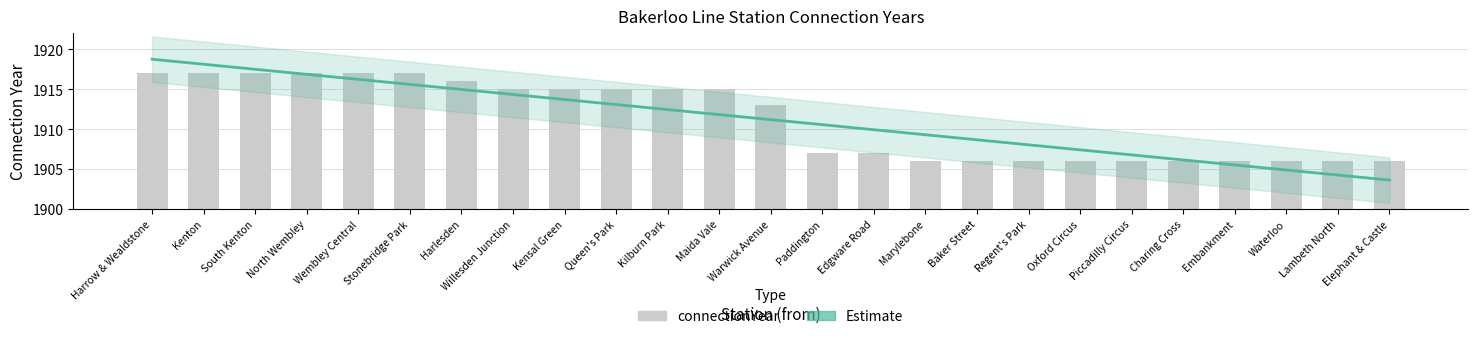

Reading left to right, list all the values displayed in this chart.

1917	1917	1917	1917	1917	1917	1916	1915	1915	1915	1915	1915	1913	1907	1907	1906	1906	1906	1906	1906	1906	1906	1906	1906	1906